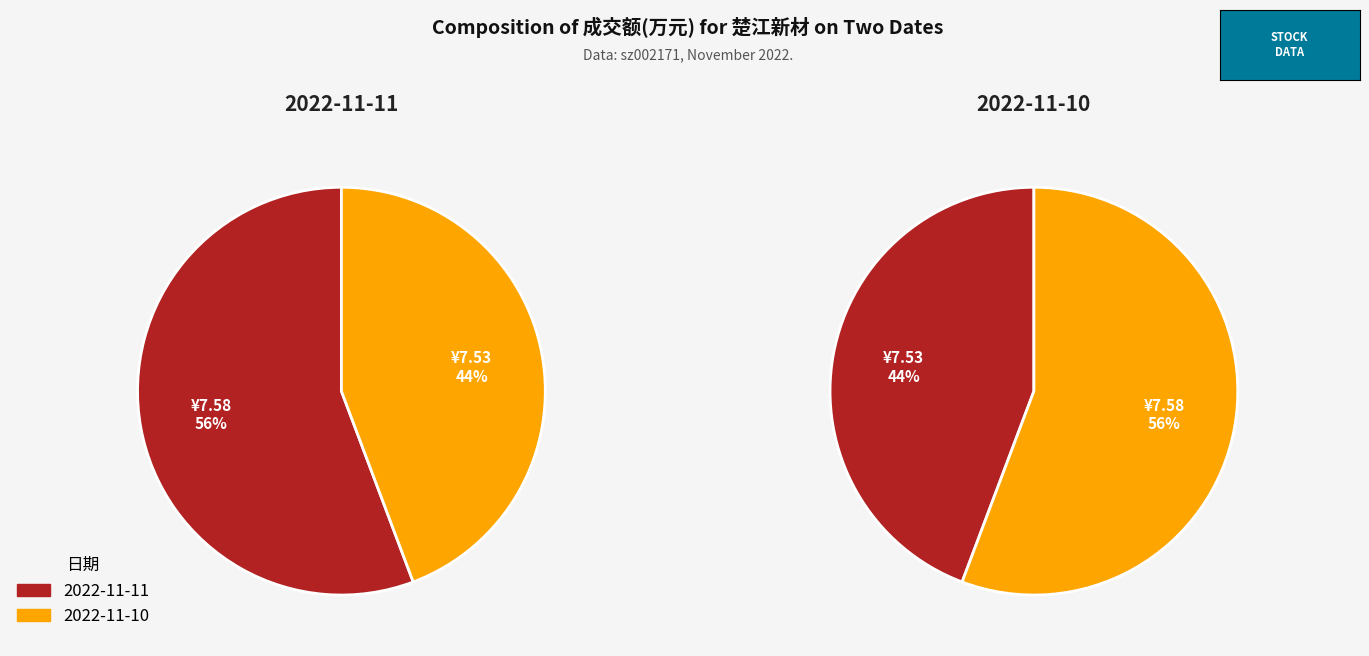

What percentage is NOT represented by 2022-11-10?

55.7%